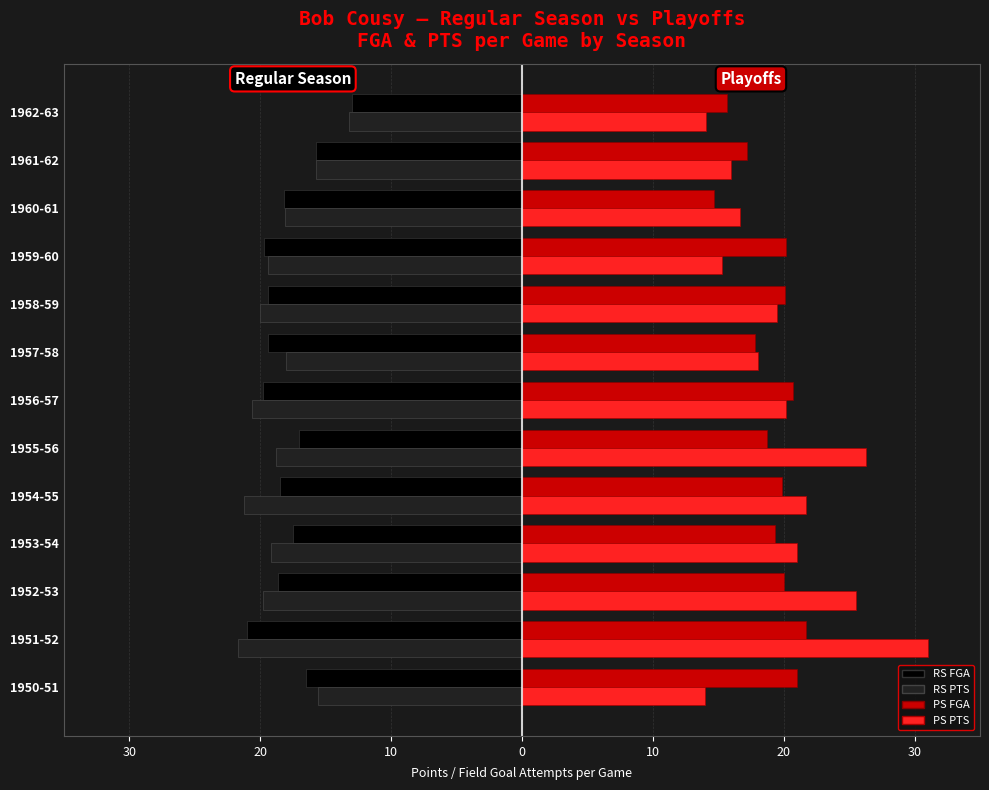

Where is RS PTS nearest to the value -17?

1957-58